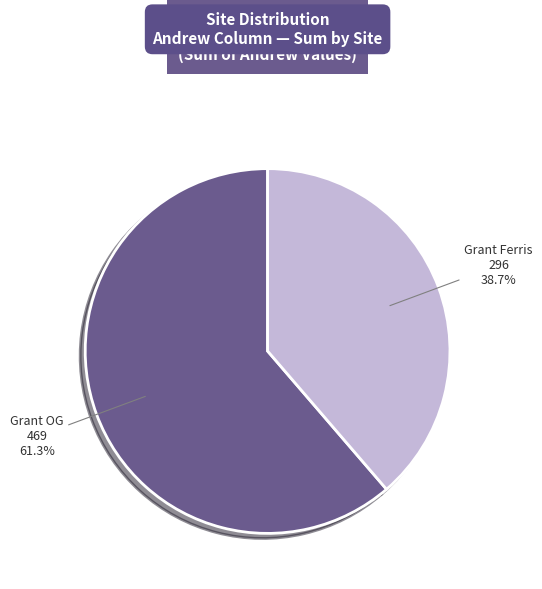

To the nearest percent, what portion does Grant Ferris represent?

39%